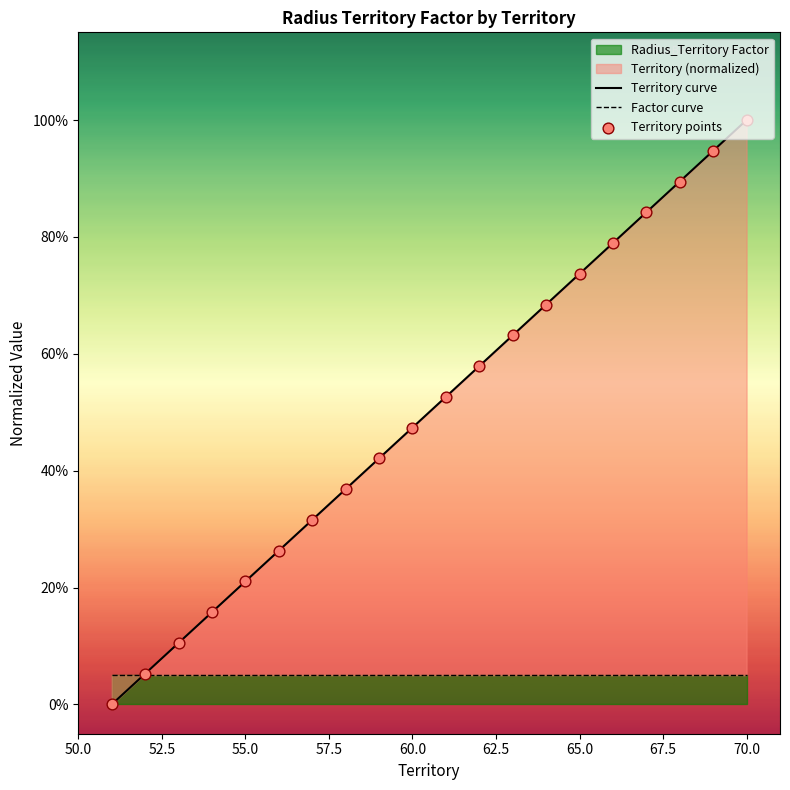

Between 0-100 and 0-100, which is larger?

0-100